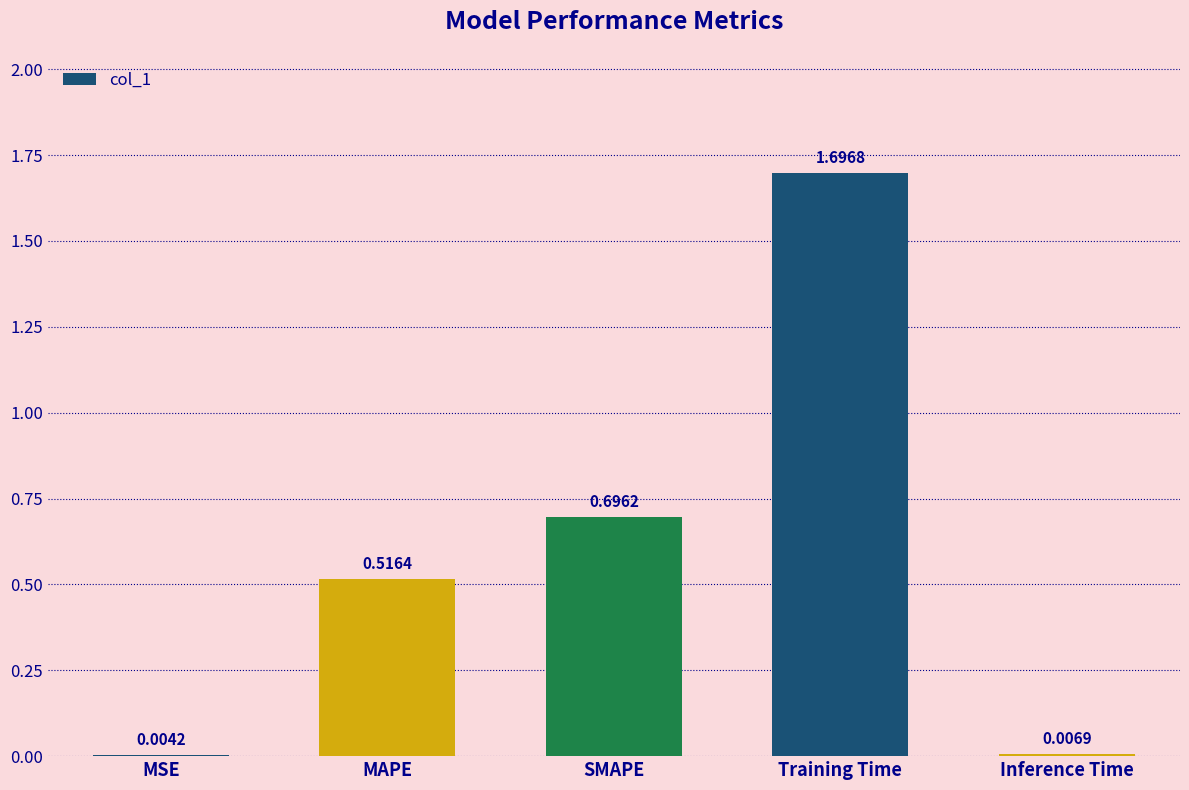

What is the sum of all values?

2.9